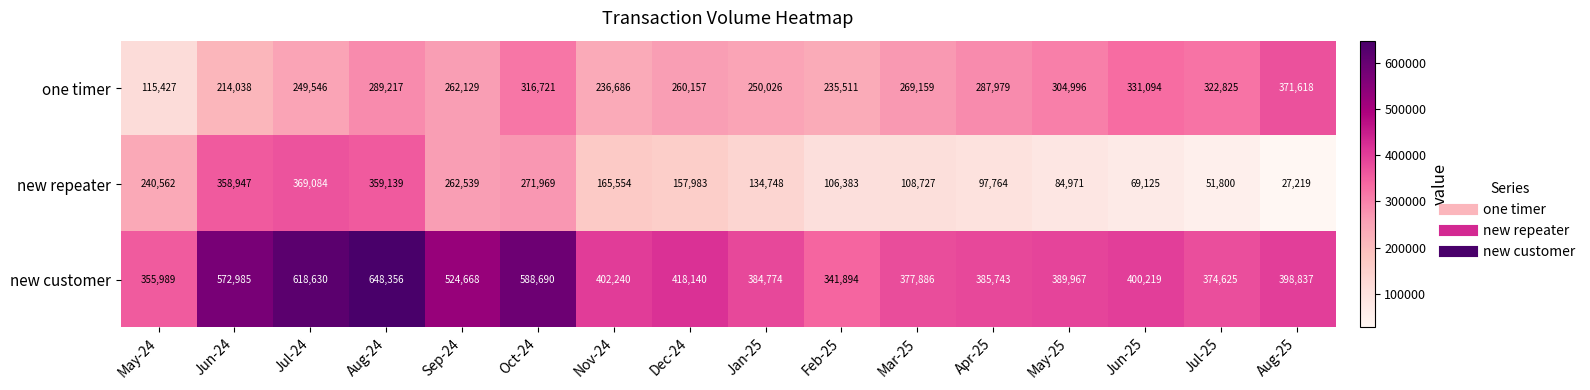

The new customer series shows 916727 at Oct-24. True or false?

False